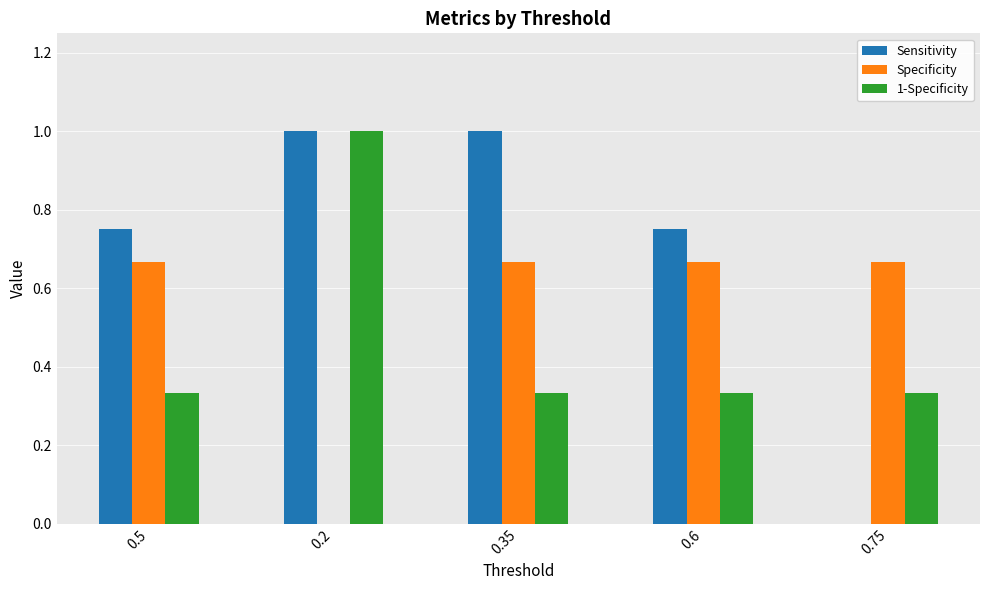

What is the sum of the Sensitivity values at 0.5 and 0.35?

1.8